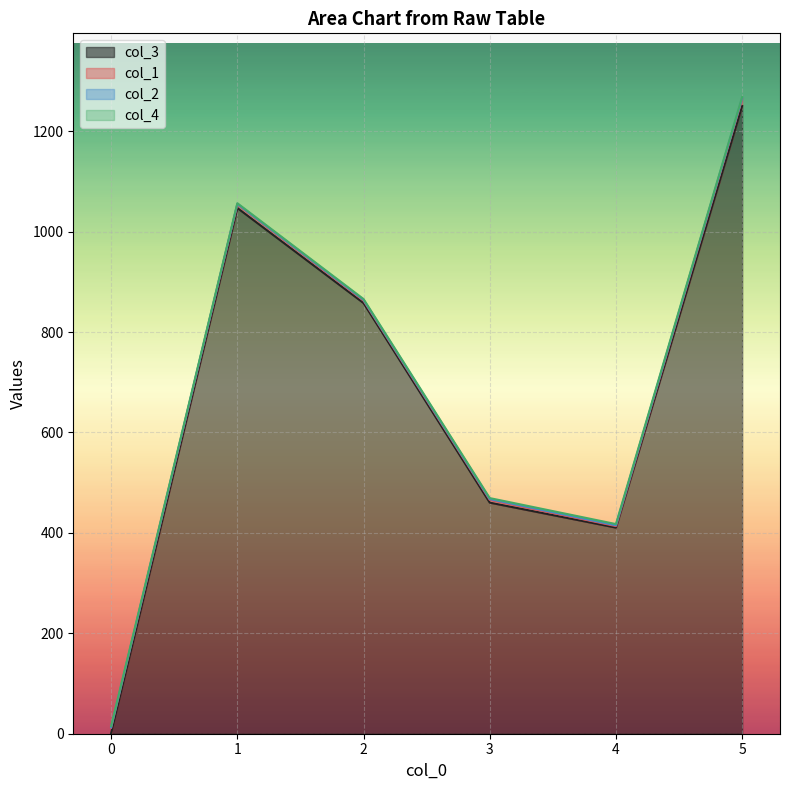

At which category is the sum across all series the highest?

5